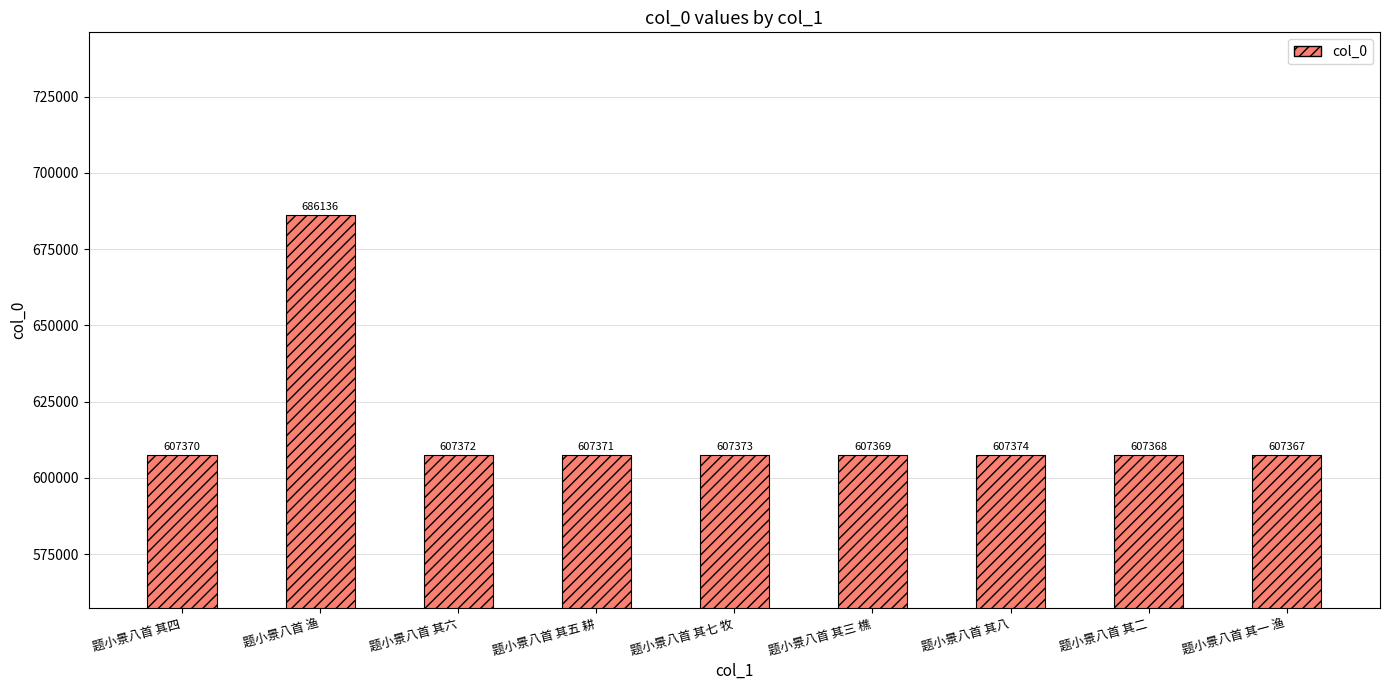

What is the difference between the values at 题小景八首 其一 渔 and 题小景八首 其三 樵?

2